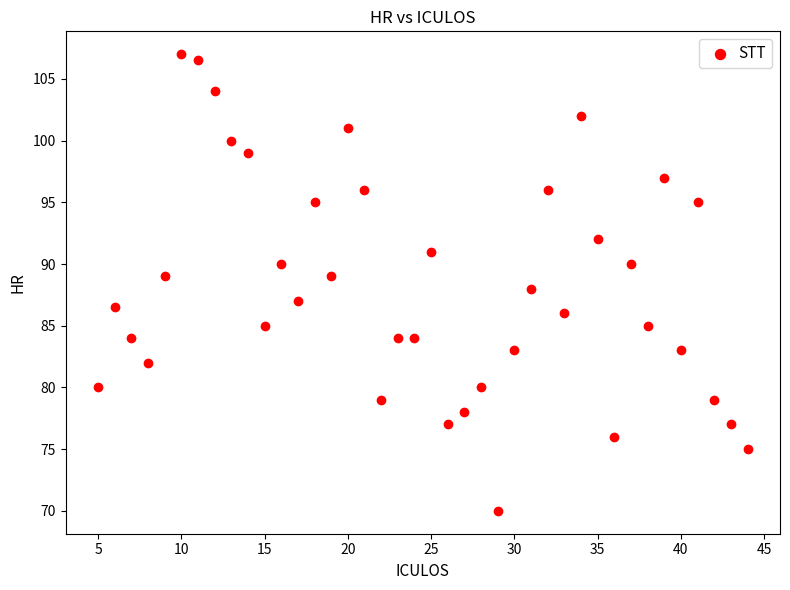

What is the range of X values (max minus min)?

39.0